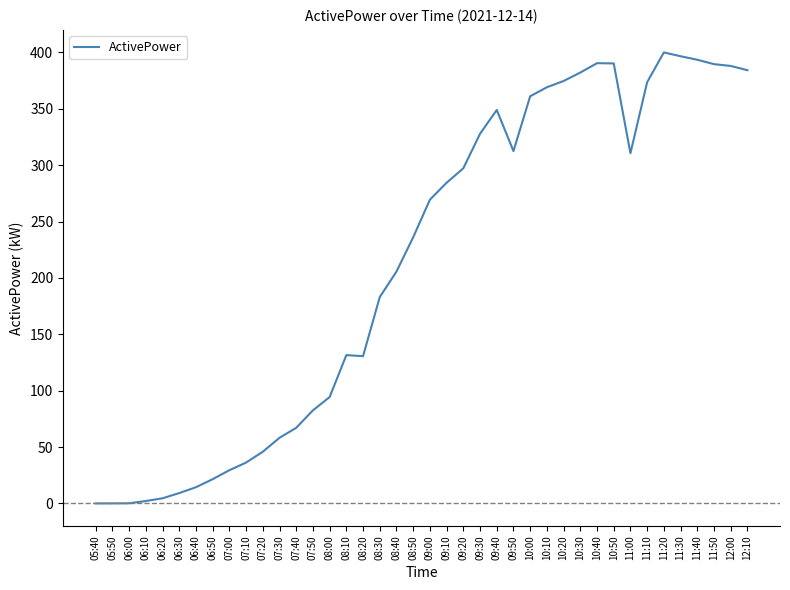

Where is the data nearest to the value 199?

08:40